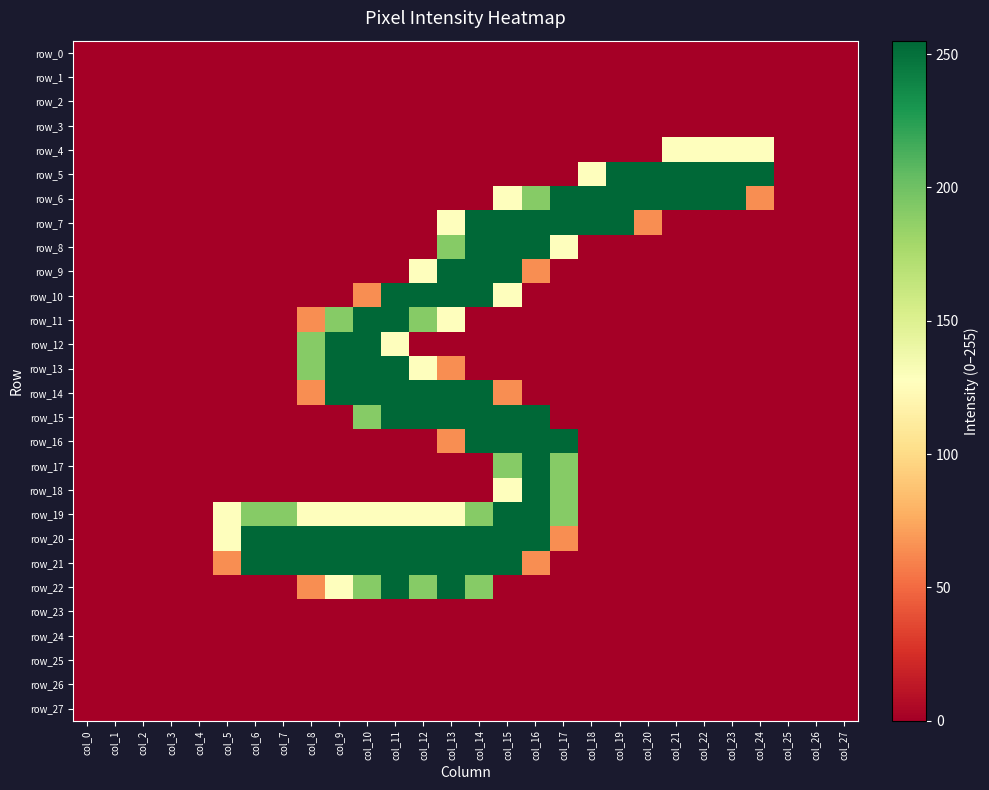

What is the total value across all series at col_14?

2677